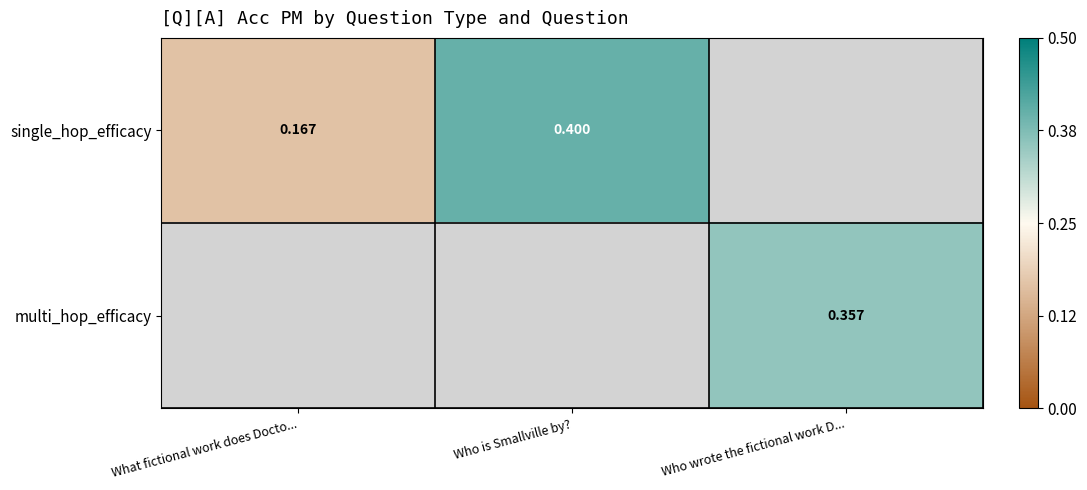

Which series has the largest range (max minus min)?

single_hop_efficacy